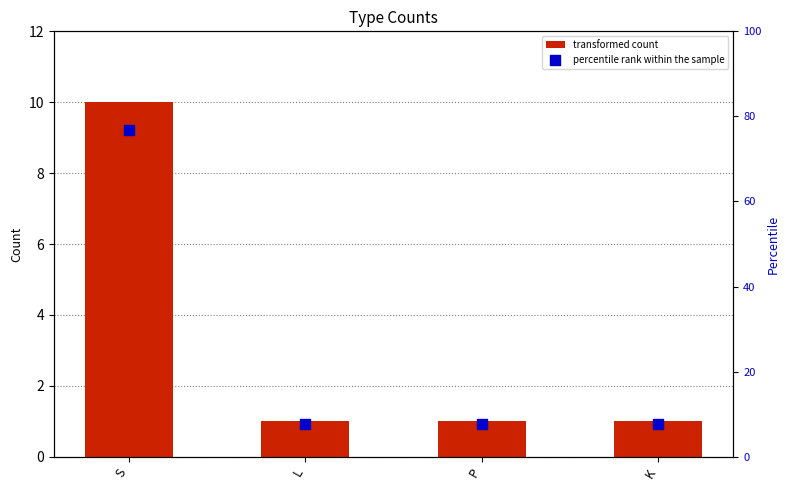

Which series contains the highest Y value?

percentile rank within the sample